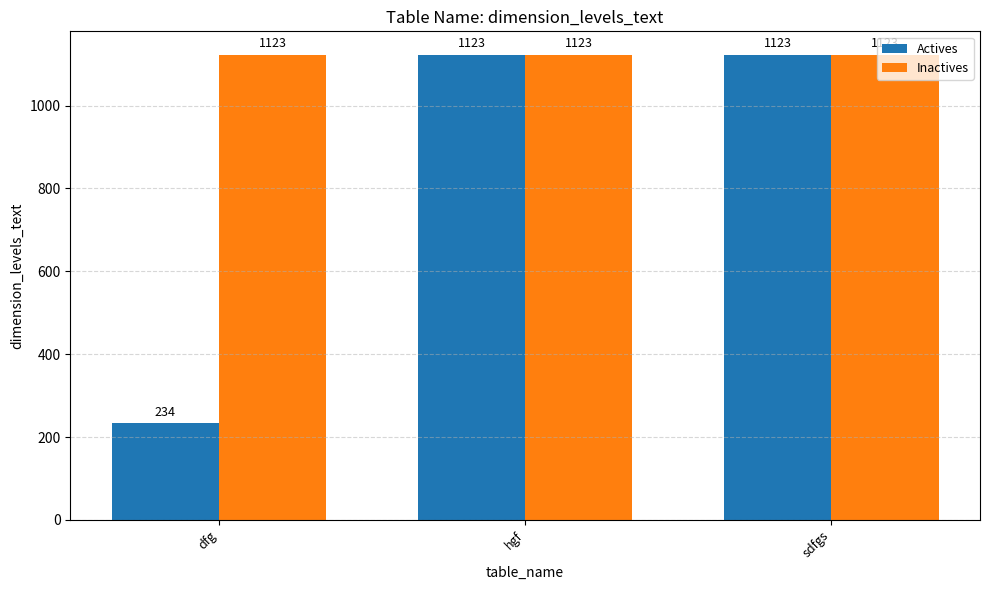

Which category has the lowest value across all series?

dfg